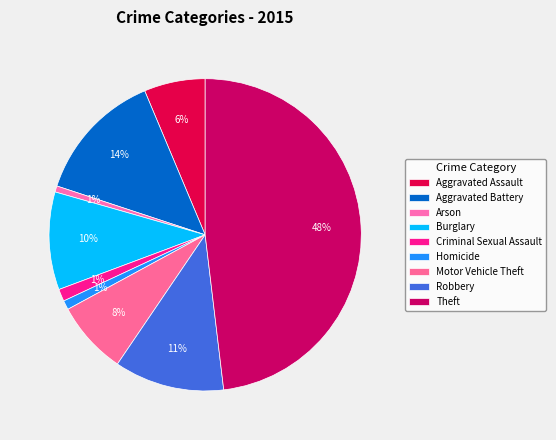

Is it true that Aggravated Assault is 6% of the pie?

True